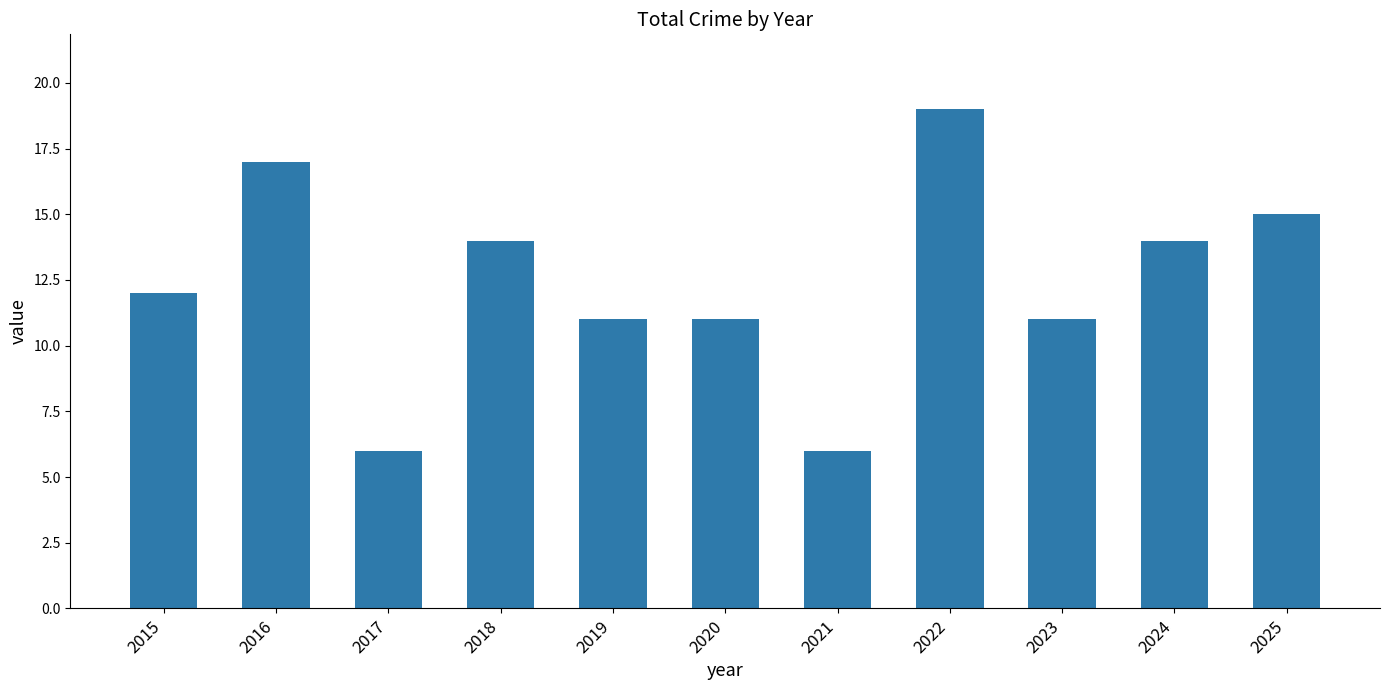

True or false: the data shows 20 at 2018.

False